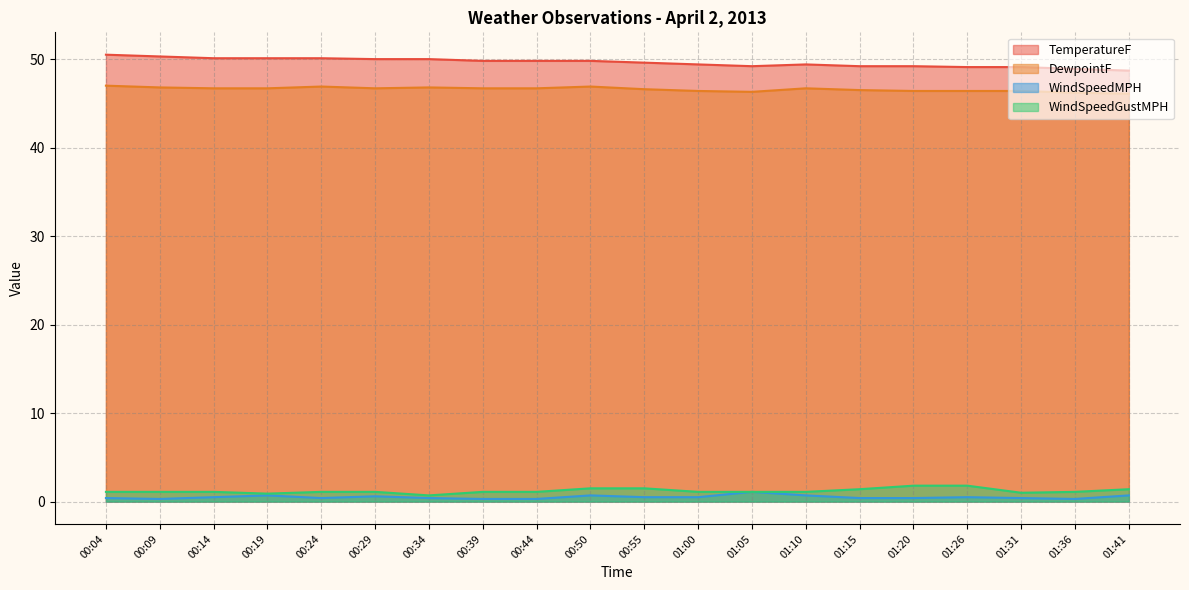

True or false: TemperatureF has more than 2 points higher than both neighbors.

False